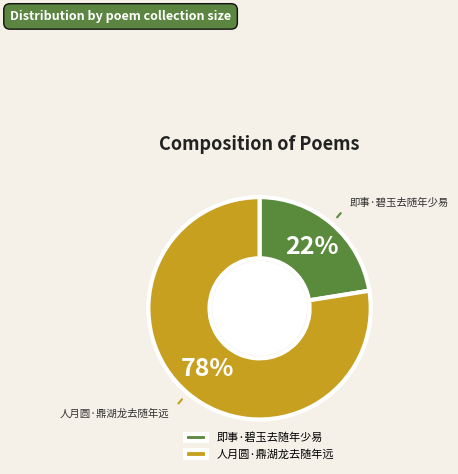

Which has a higher value, 即事·碧玉去随年少易 or 人月圆·鼎湖龙去随年远?

人月圆·鼎湖龙去随年远